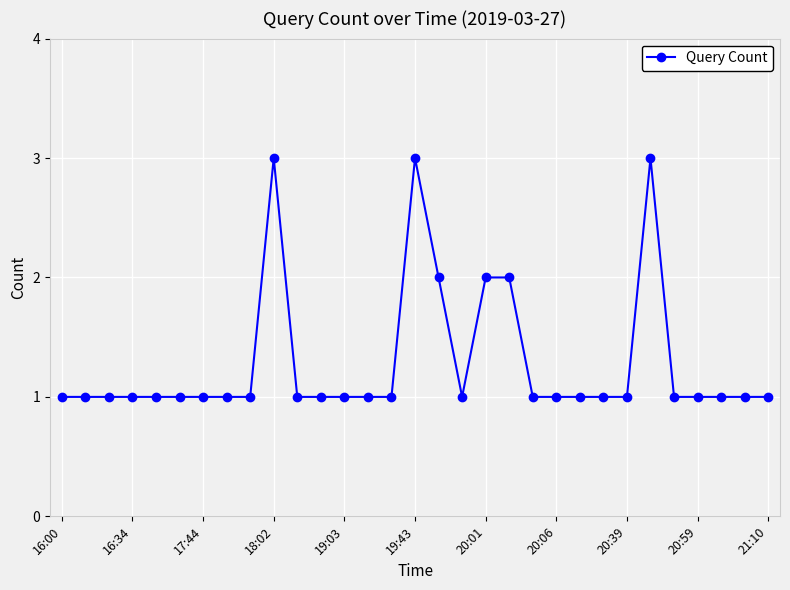

What is the maximum value shown in the chart?

3